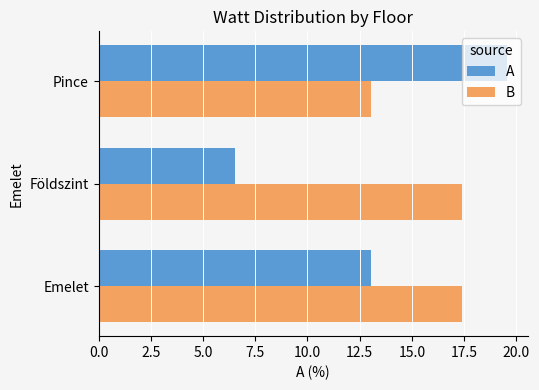

Which series has the largest total across all categories?

B